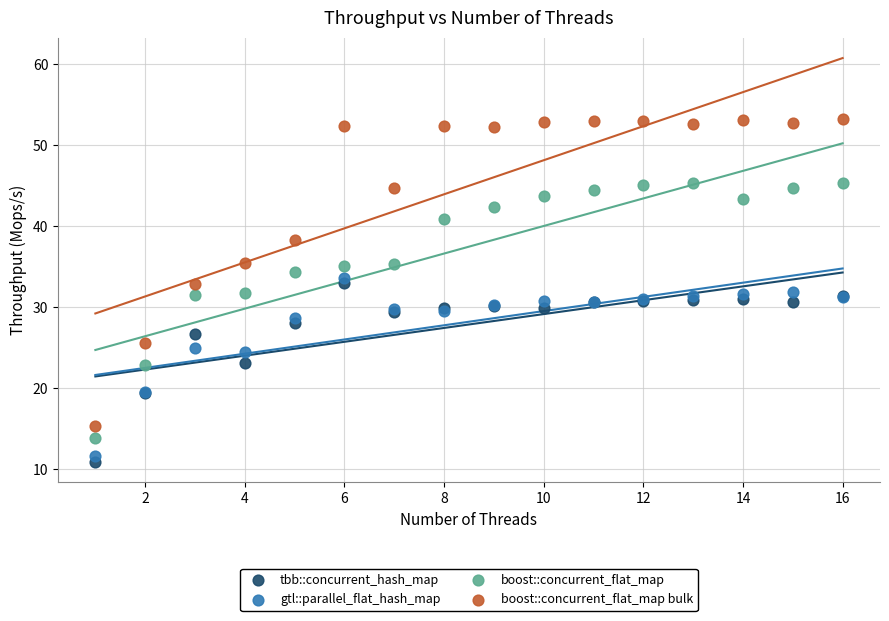

What is the X range (max minus min) for the scatter plot?

15.0